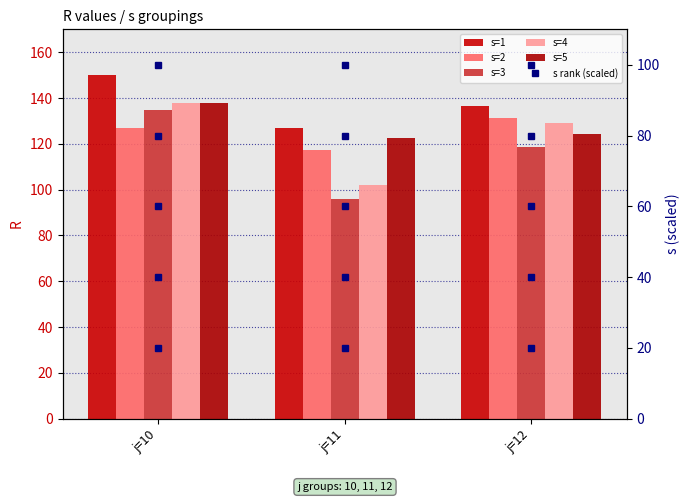

Is it true that s=4 equals 60.1 at j=11?

False